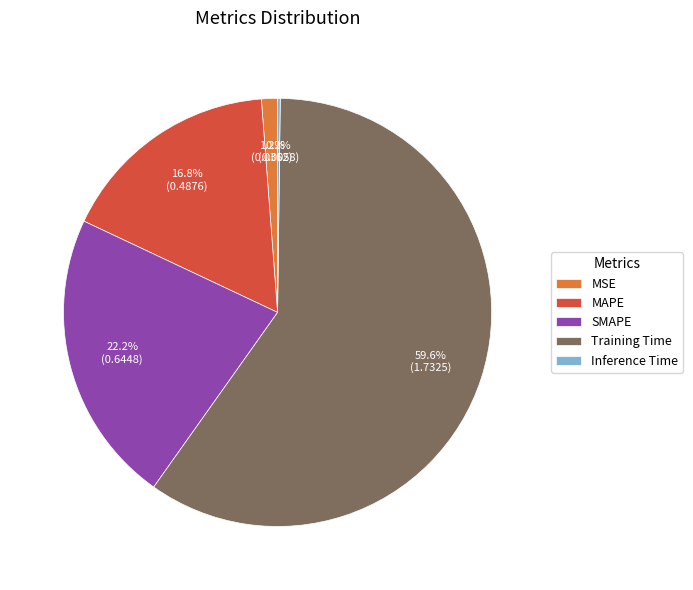

Which category has the biggest portion of the pie?

Training Time